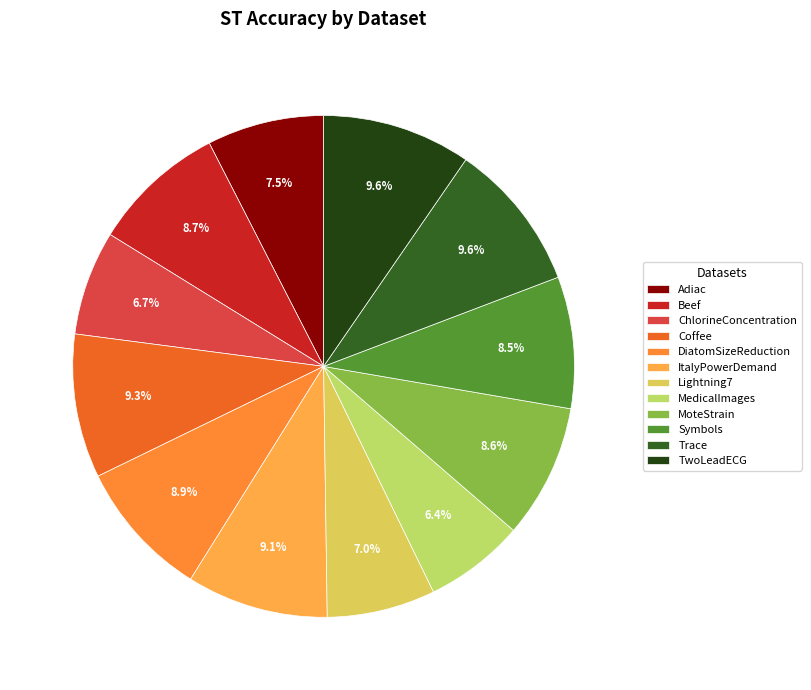

Does Beef account for over 50% of the chart?

No